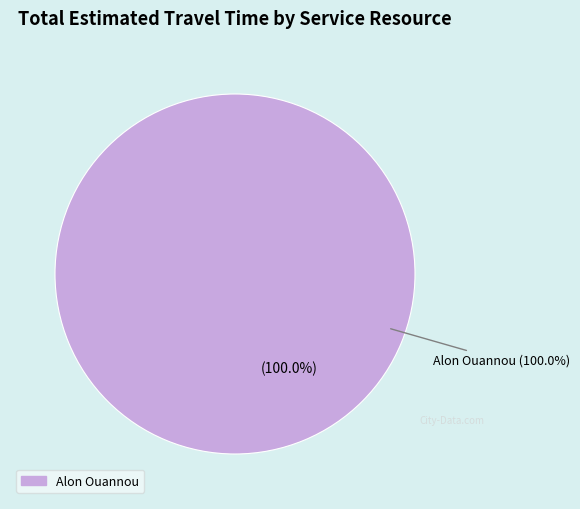

What percentage is NOT represented by 39?

99.4%